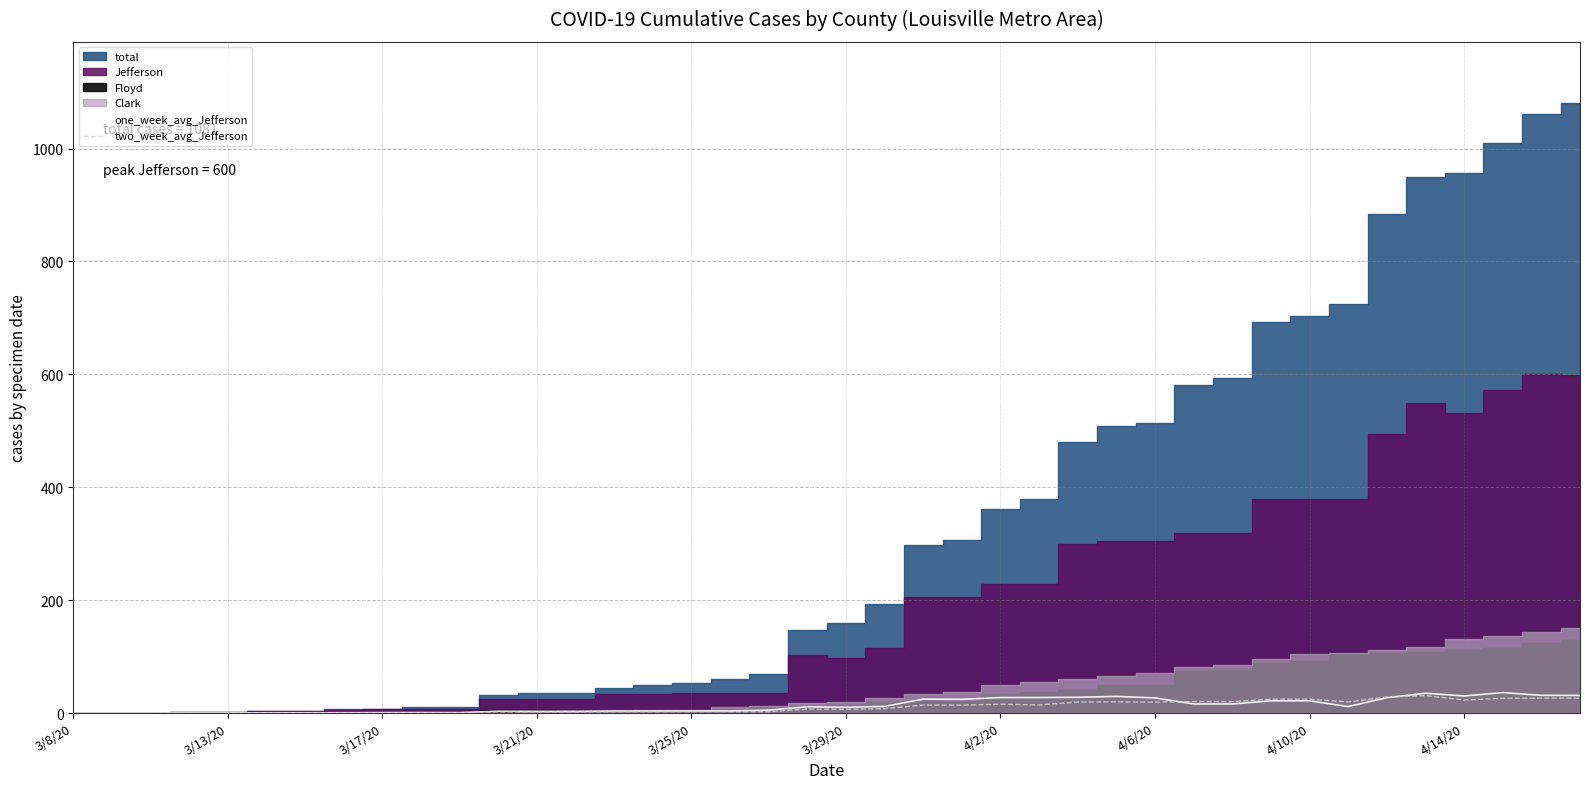

What is the maximum value for one_week_avg_Jefferson?

36.3